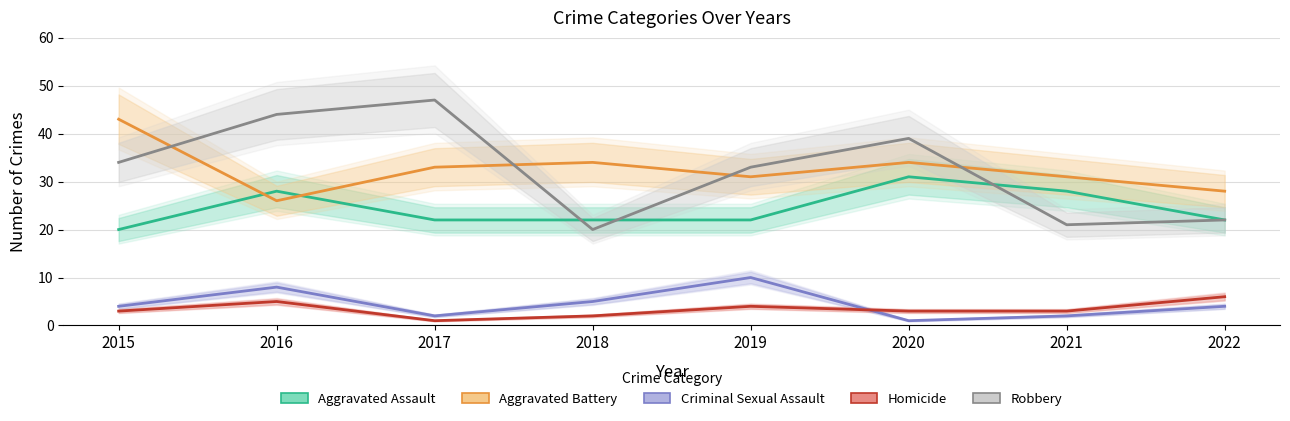

What is the value of the Robbery point at the 3rd from the left?

47